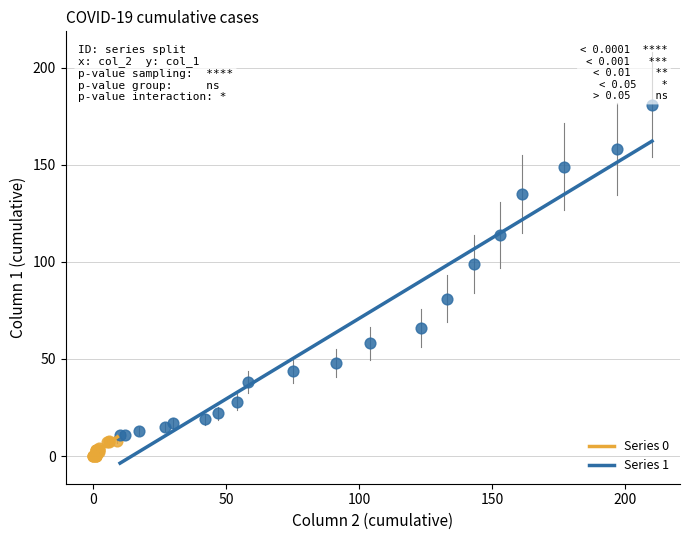

Which series has the largest Y range (max minus min)?

Series 1